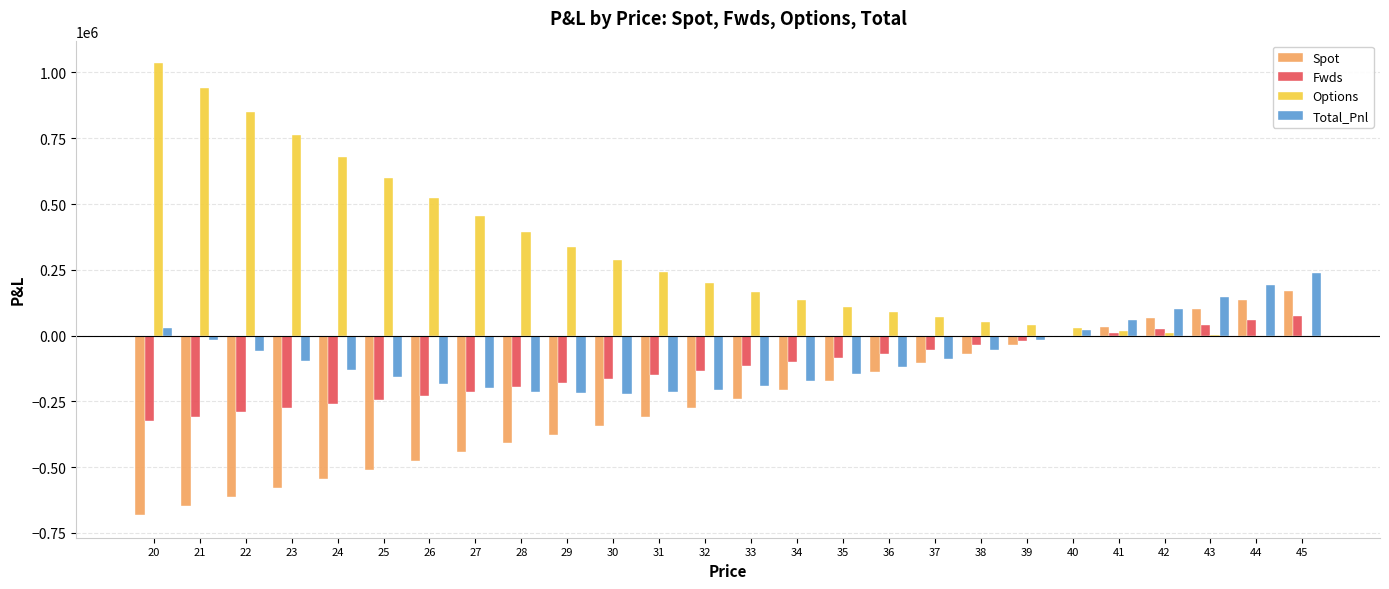

Are the bars horizontal?

No